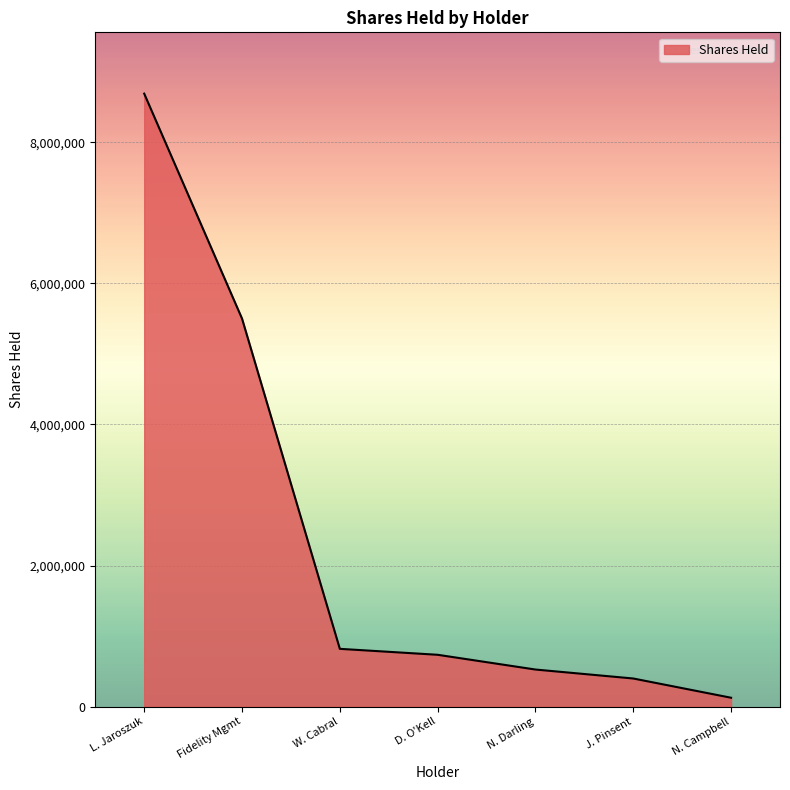

What is the average value?

2399072